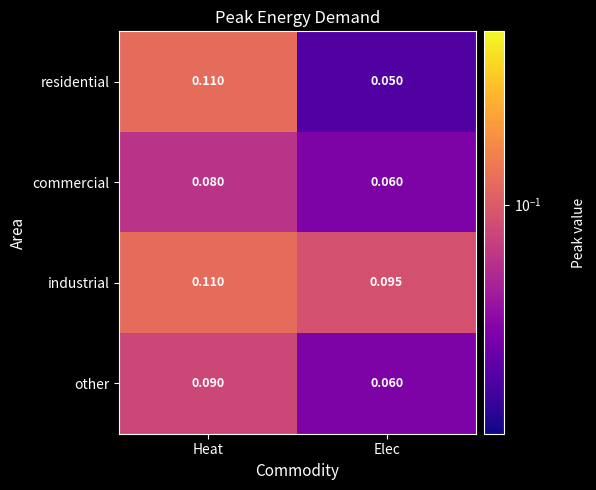

Rank the categories by other value from lowest to highest.

Elec, Heat